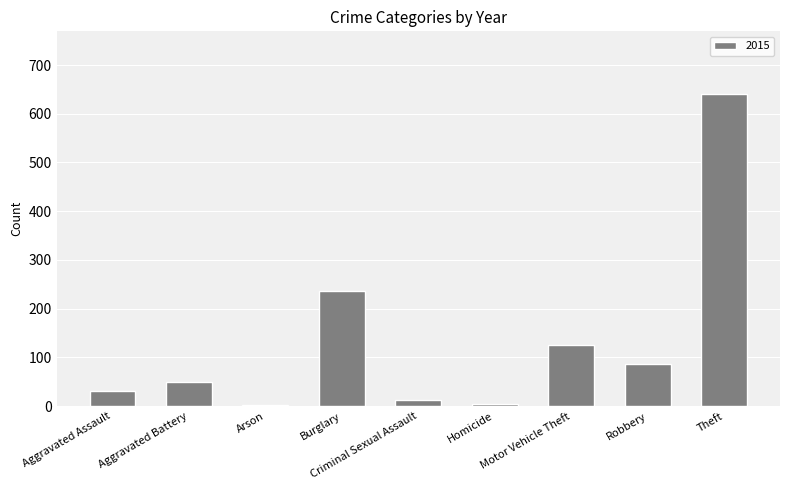

What is the greatest value displayed?

641